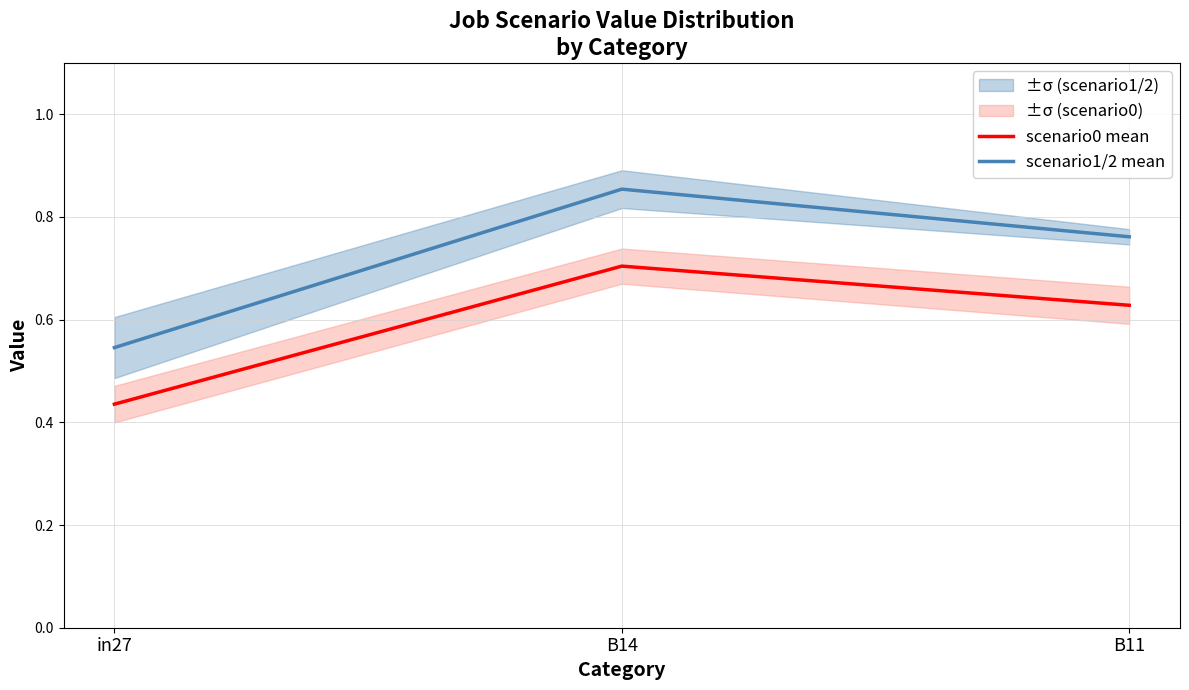

What are all the series names shown in the legend?

scenario0 mean, scenario1/2 mean